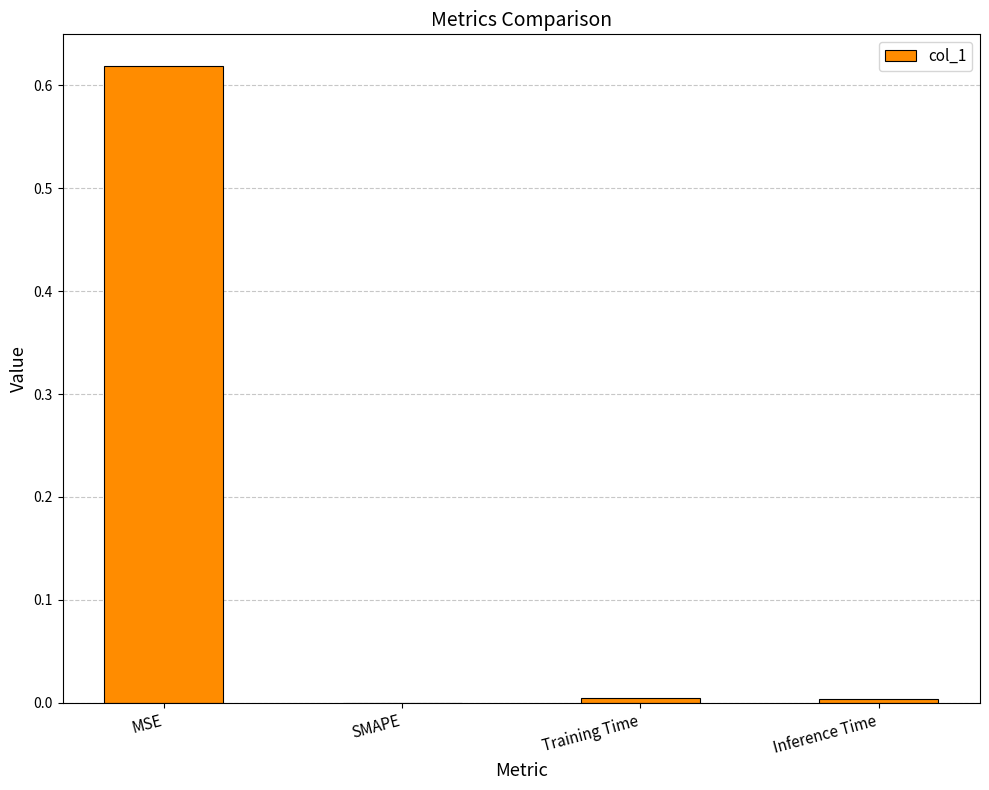

True or false: the data shows 0.0 at Training Time.

True